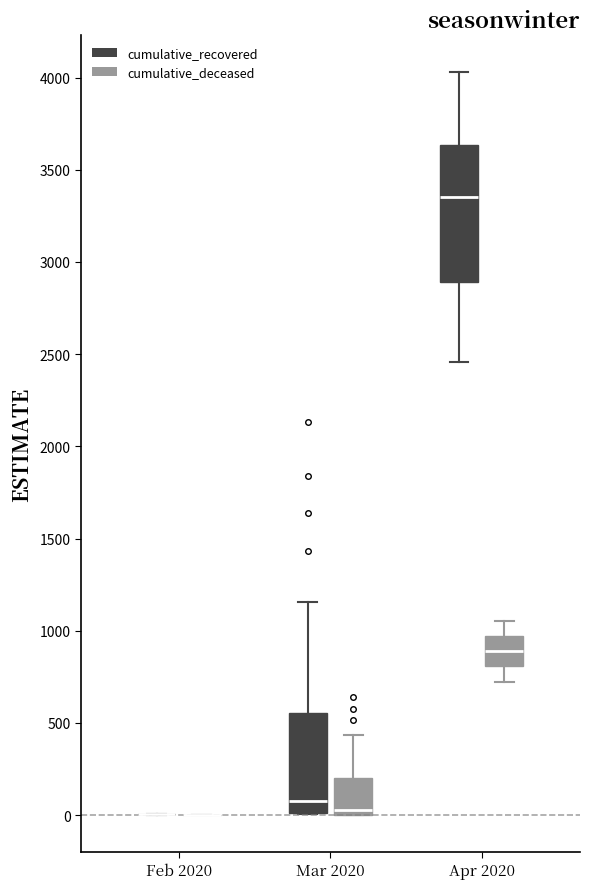

Reading left to right, transcribe this box plot: for each box, give where its median line is, the range the box spans, and where its two whiskers end, as read against the y-axis. The values are not printed on the chart, so give them approximately, as read against the axis.

Feb 2020 (cumulative_recovered): box collapsed to a line at 0, whiskers 0 to 0
Feb 2020 (cumulative_deceased): box collapsed to a line at 0, whiskers 0 to 0
Mar 2020 (cumulative_recovered): median 100, box 0 to 550, whiskers 0 to 1150
Mar 2020 (cumulative_deceased): median 50, box 0 to 200, whiskers 0 to 450
Apr 2020 (cumulative_recovered): median 3350, box 2900 to 3650, whiskers 2450 to 4050
Apr 2020 (cumulative_deceased): median 900, box 800 to 950, whiskers 700 to 1050